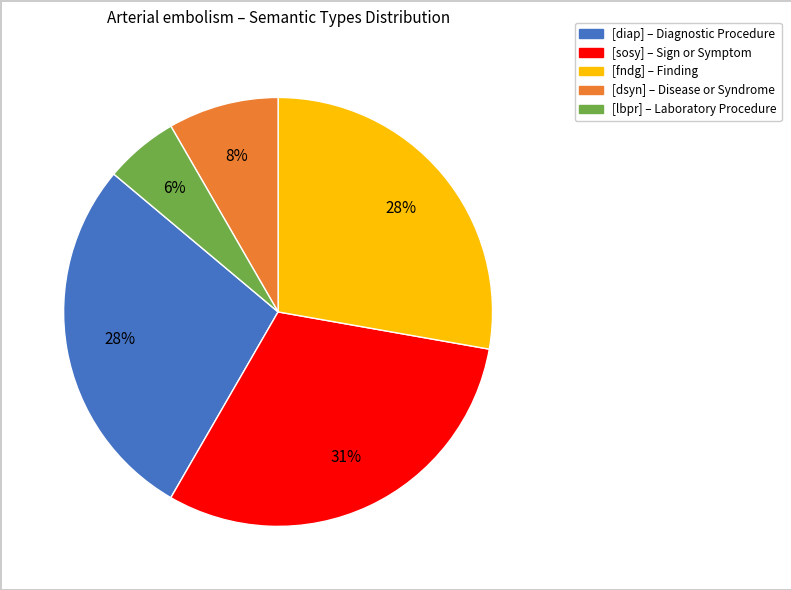

Is there a majority slice in this chart?

No